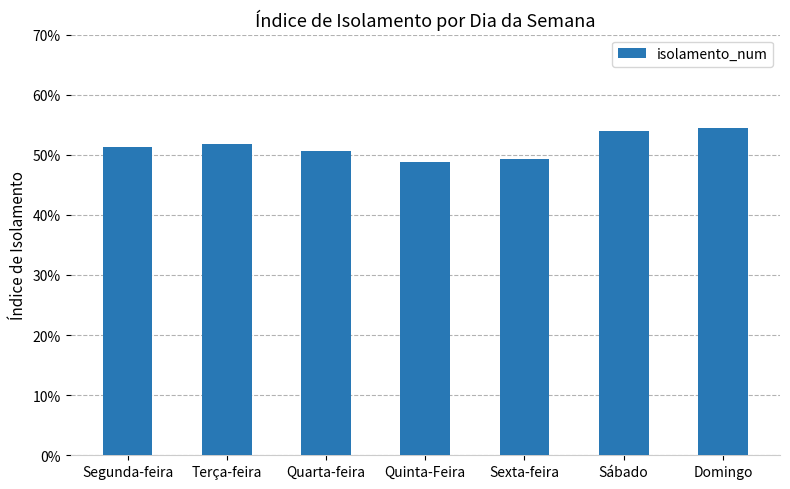

What is the label of the 5th bar from the right?

Quarta-feira